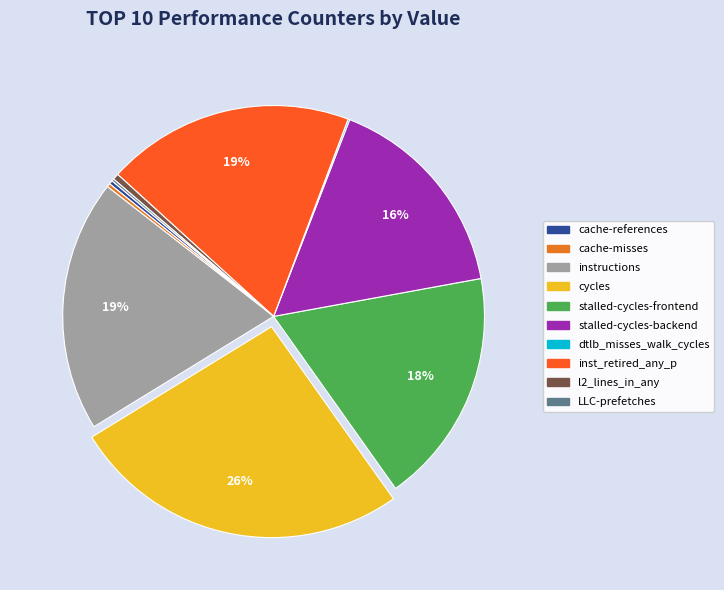

Which category has the biggest portion of the pie?

cycles